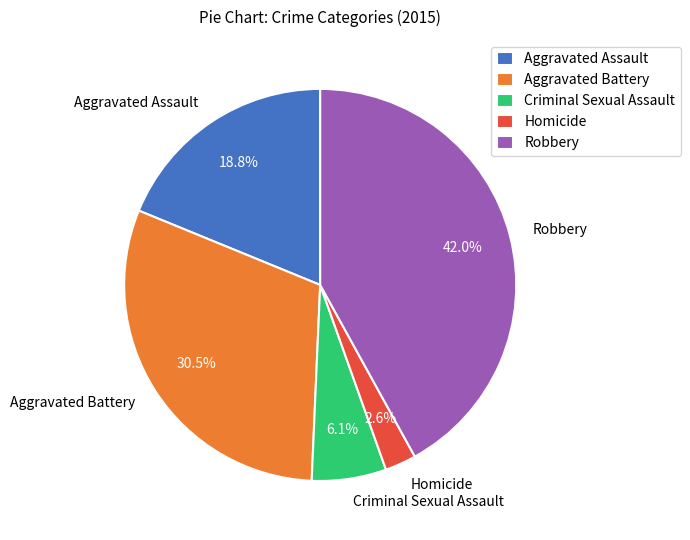

Count the number of slices in the pie.

5